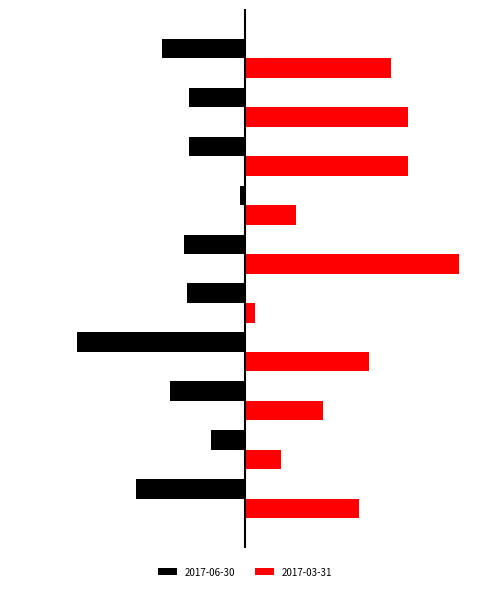

What are all the series names shown in the legend?

2017-06-30, 2017-03-31